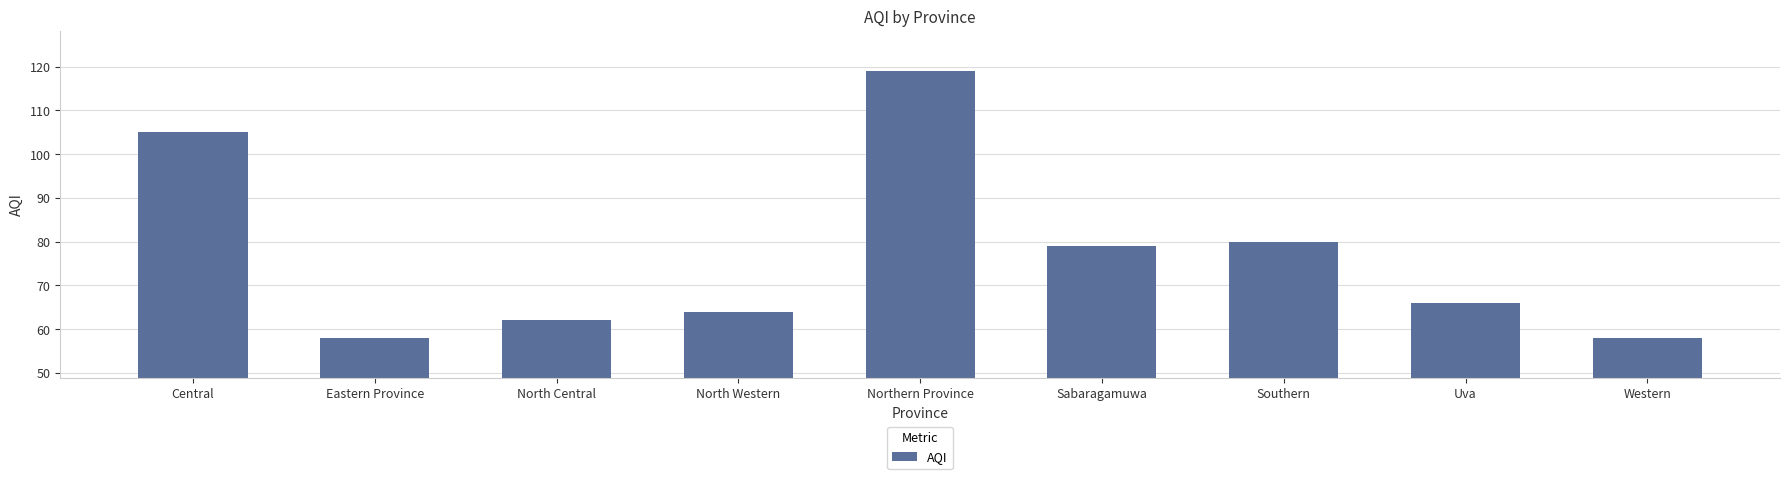

What is the approximate value at Eastern Province, to the nearest 5?

60